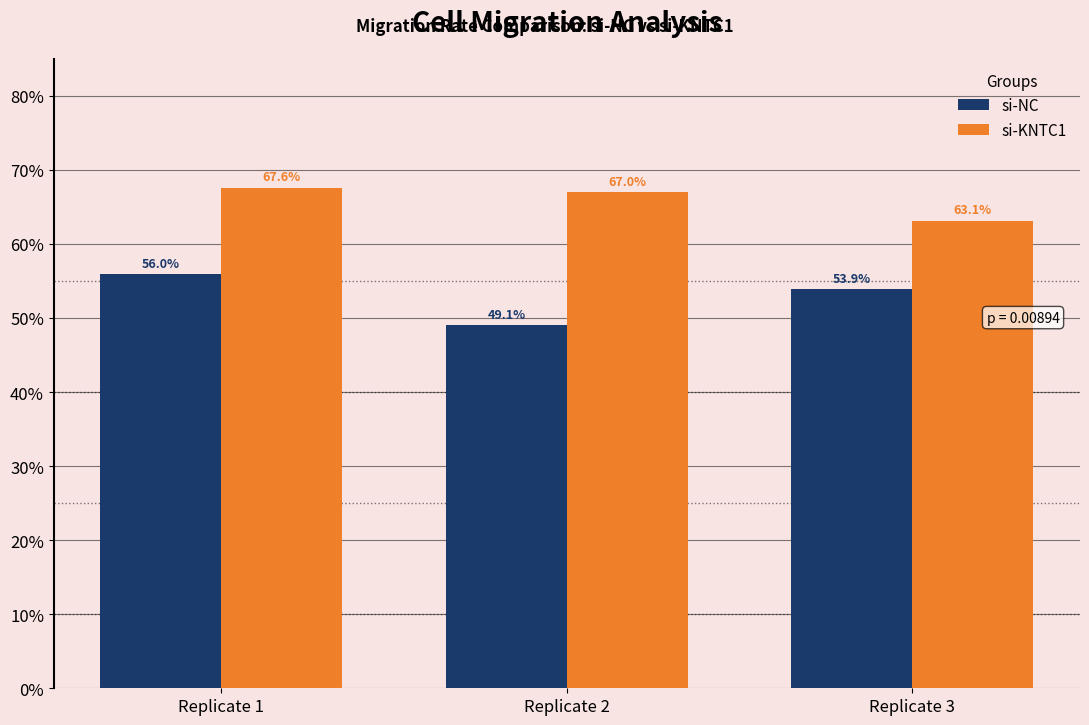

Reading left to right, what are all the values shown in this chart?

si-NC: 0.6	0.5	0.5
si-KNTC1: 0.7	0.7	0.6